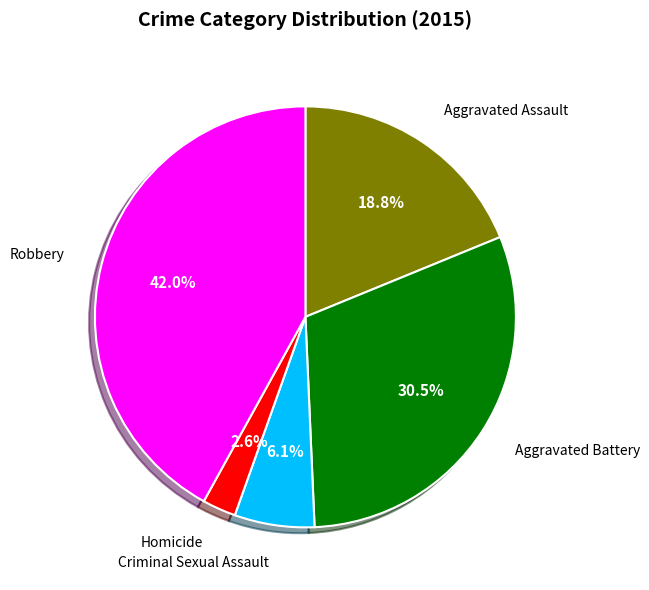

Which has a higher value, Aggravated Battery or Robbery?

Robbery